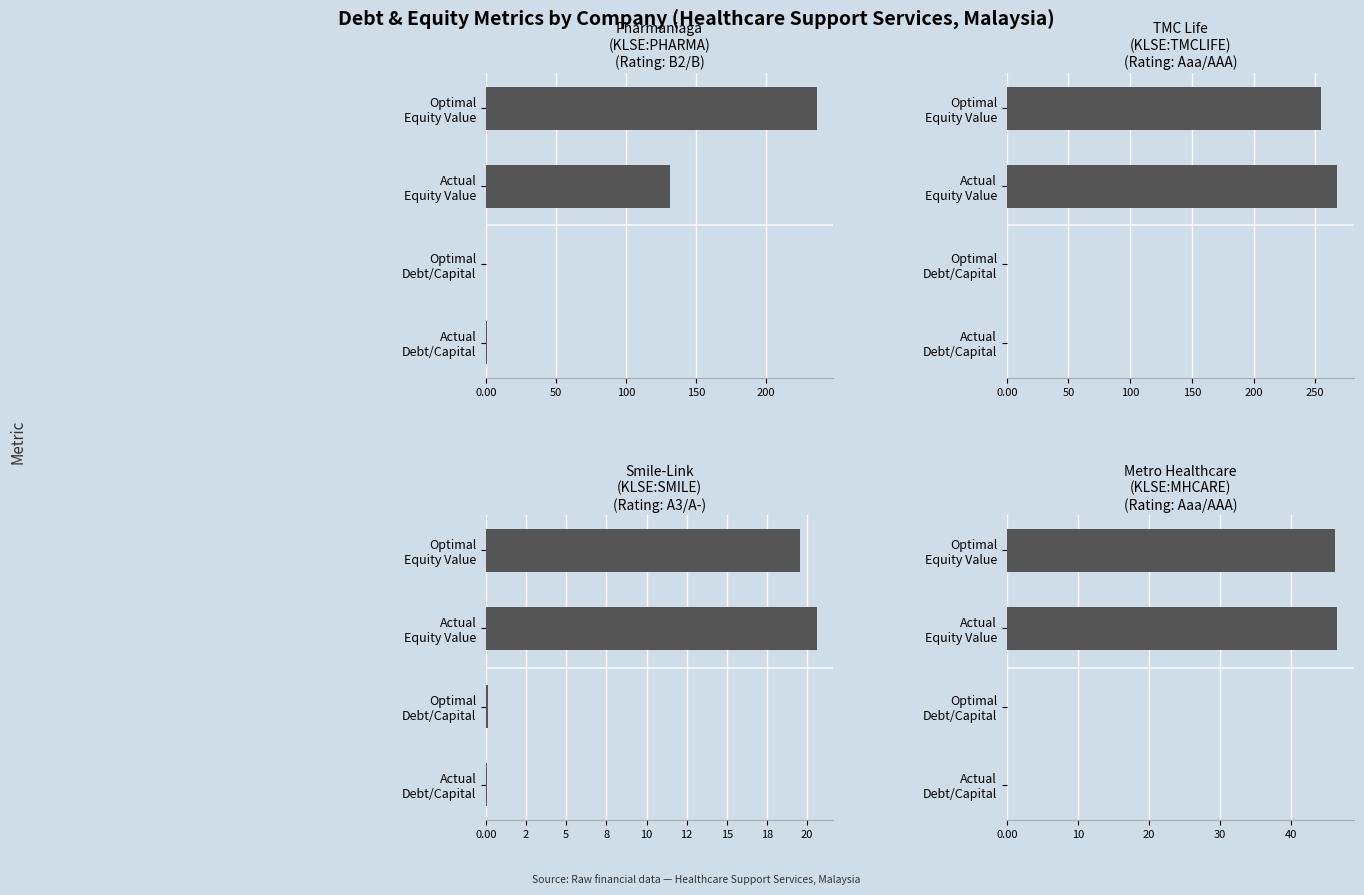

True or false: Pharmaniaga
(KLSE:PHARMA) has a value of 0.4 at Actual Debt/Capital.

False